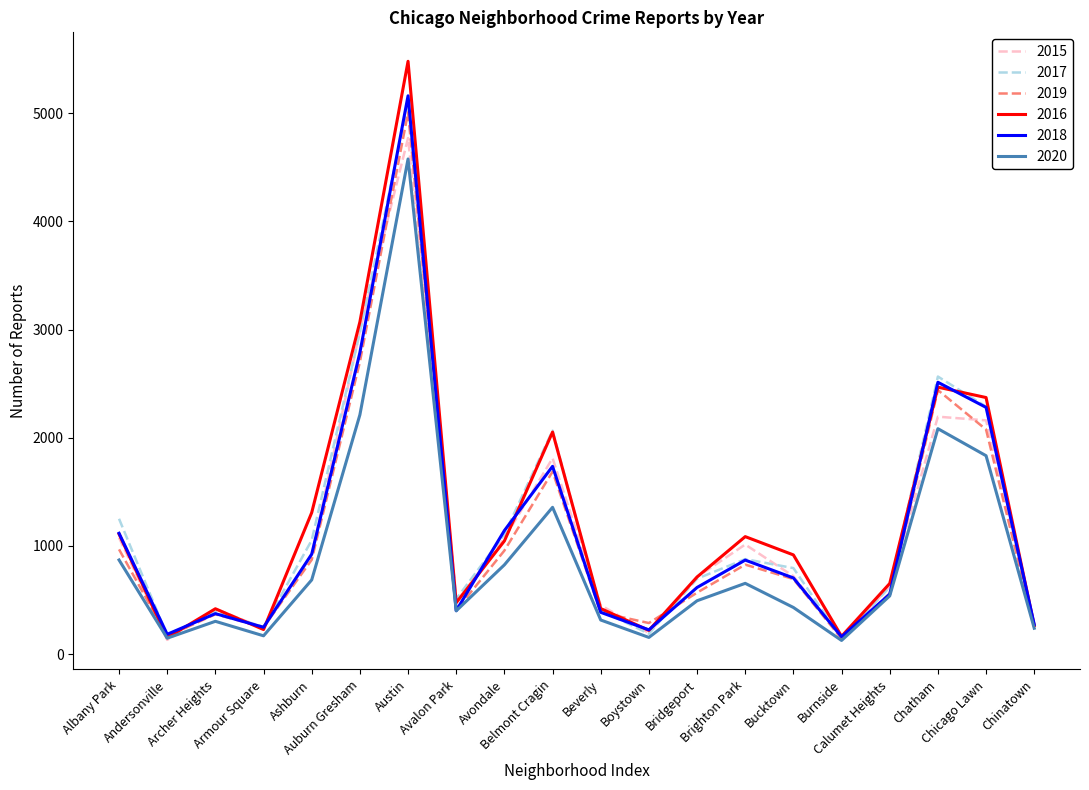

What is the maximum value shown in the chart?

5481